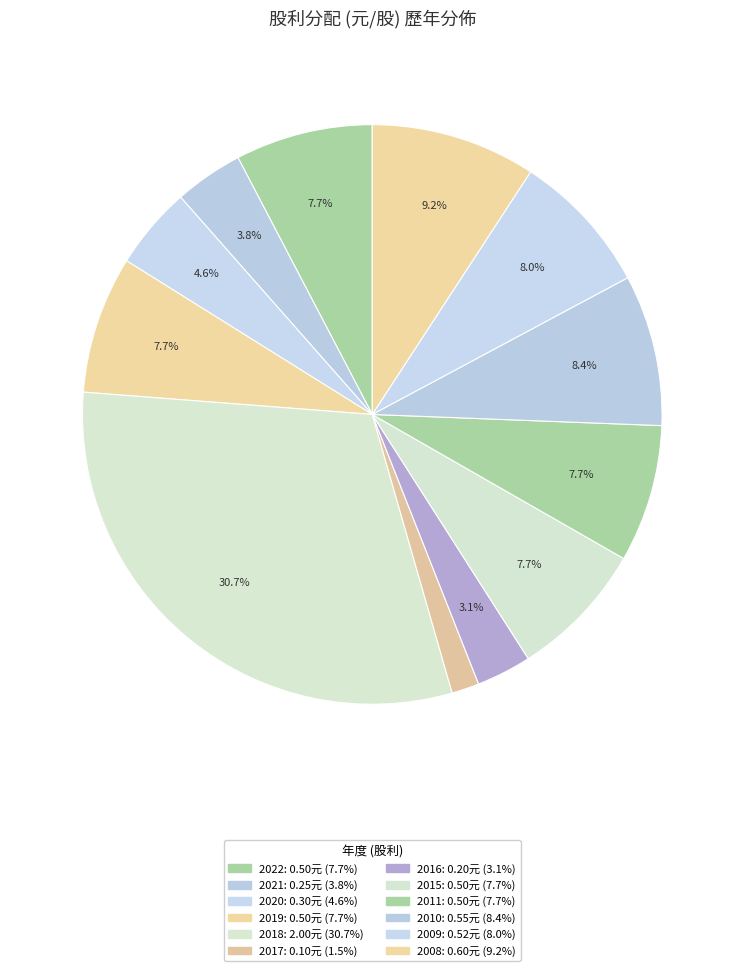

How many slices are in this pie chart?

12